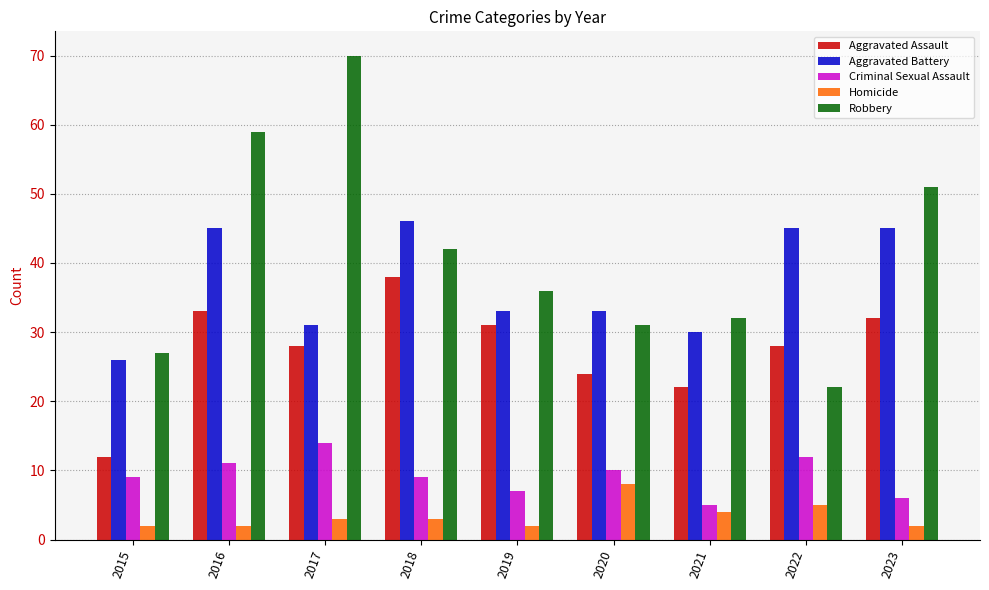

What is the maximum value for Robbery?

70